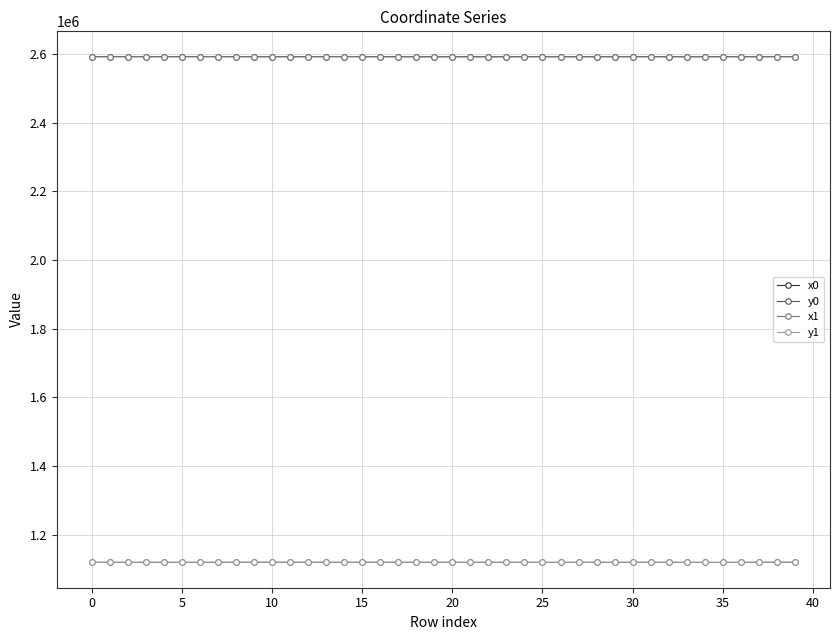

What is the smallest value displayed?

1118872.3